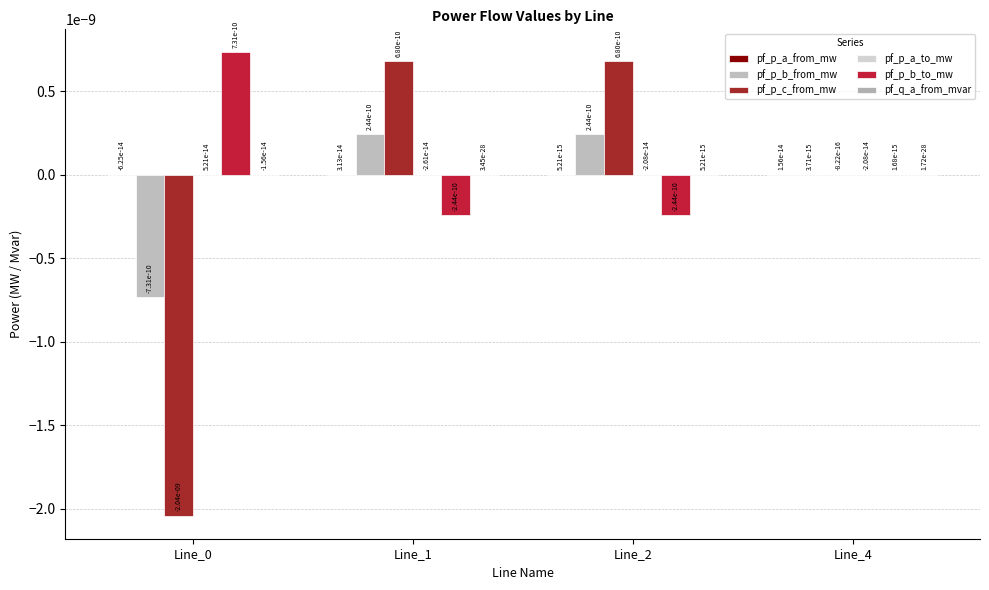

Is it true that pf_p_a_from_mw equals -0.0 at Line_0?

False